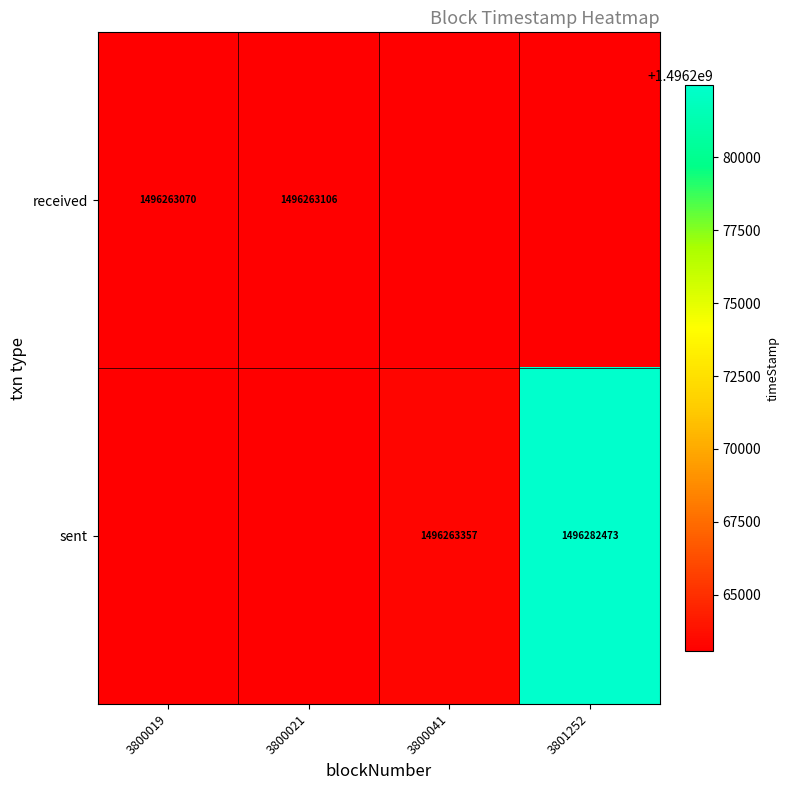

Is it true that sent equals 2669016286 at 3800041?

False